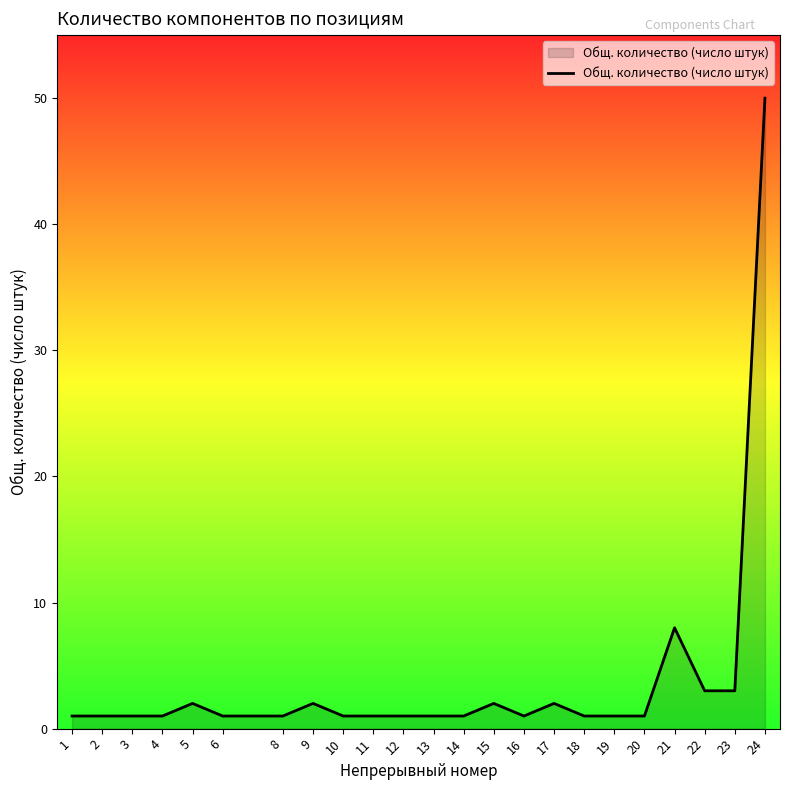

What is the difference between the maximum and minimum values?

49